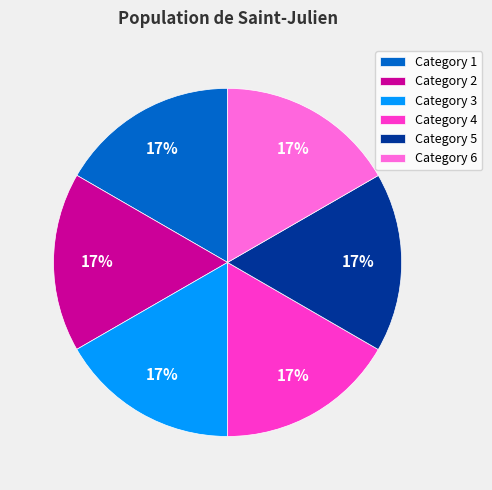

What is the ratio of the value at Category 5 to the value at Category 1?

1.0